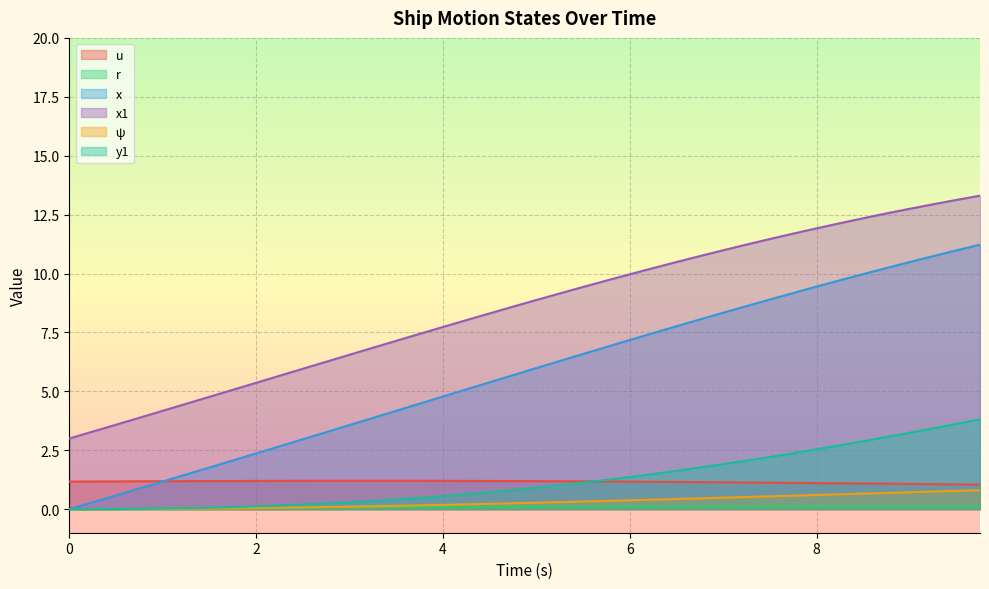

What are all the series names shown in the legend?

u, r, x, x1, ψ, y1